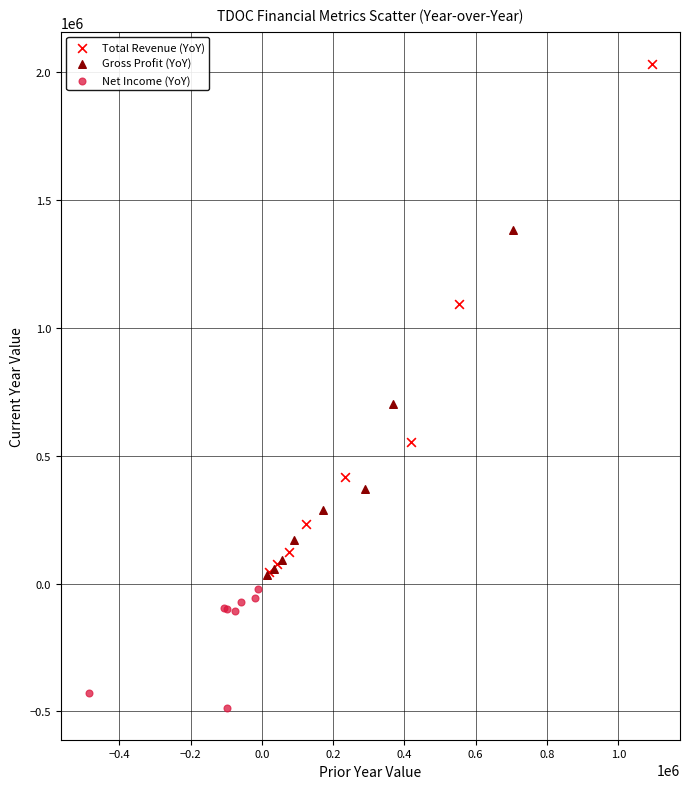

What are all the series names shown in the legend?

Total Revenue (YoY), Gross Profit (YoY), Net Income (YoY)